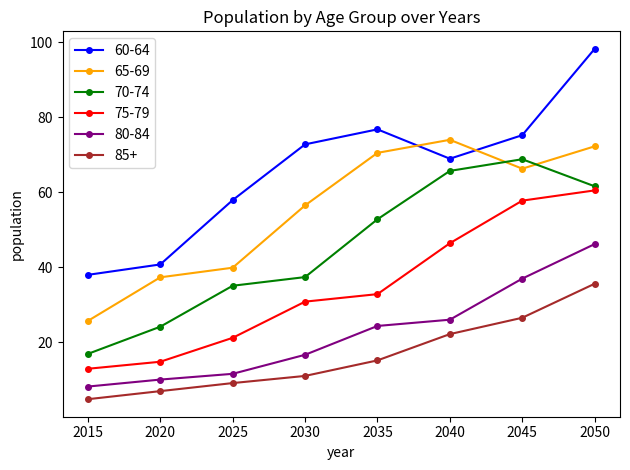

After their last crossing, which series has the higher values: 70-74 or 65-69?

65-69